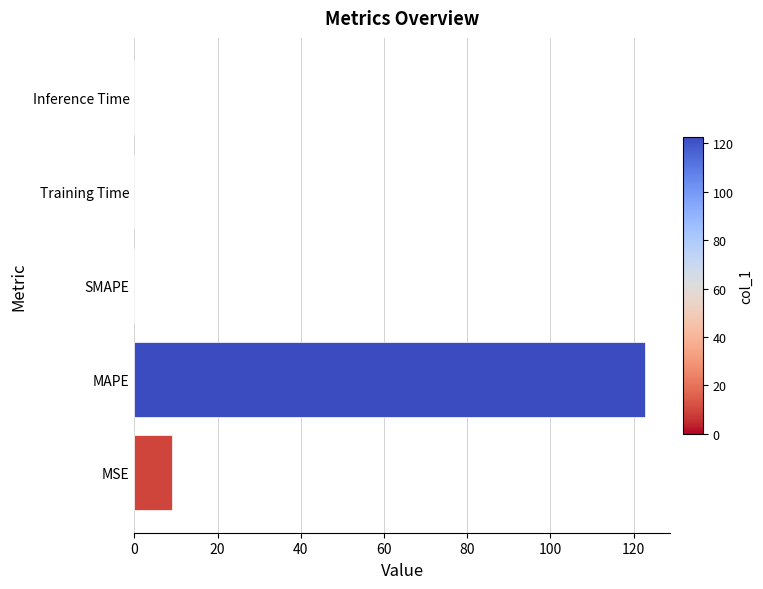

The value at Inference Time is 0.0. True or false?

True